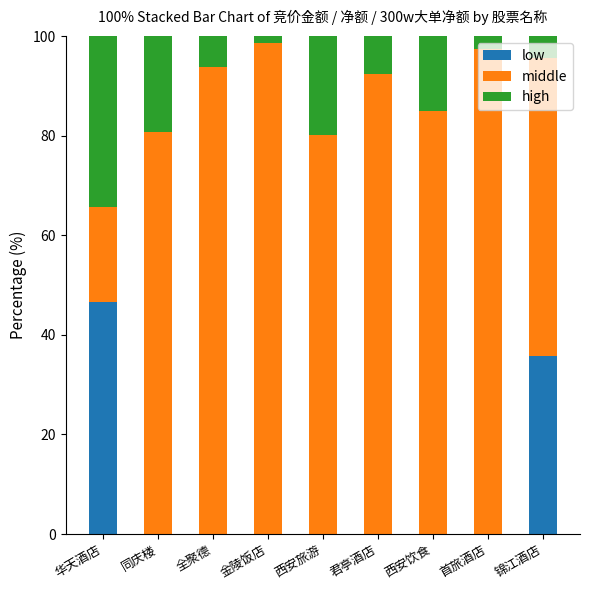

What is the total value across all series at 同庆楼?

100.0